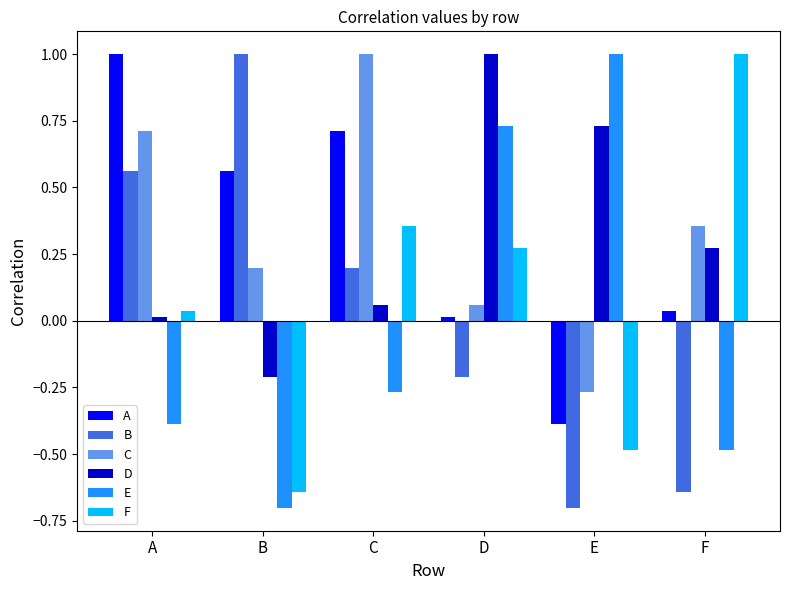

What is the difference between the maximum and minimum values in the C series?

1.3